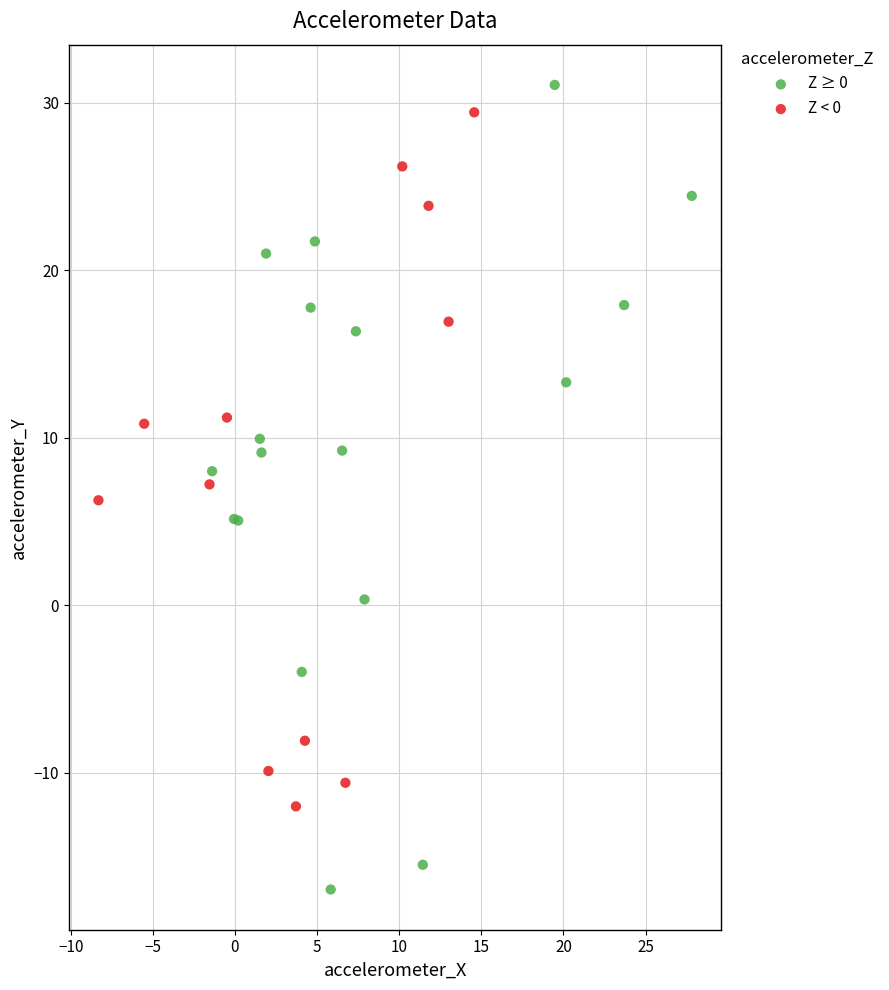

Which series reaches the maximum Y coordinate?

Z ≥ 0